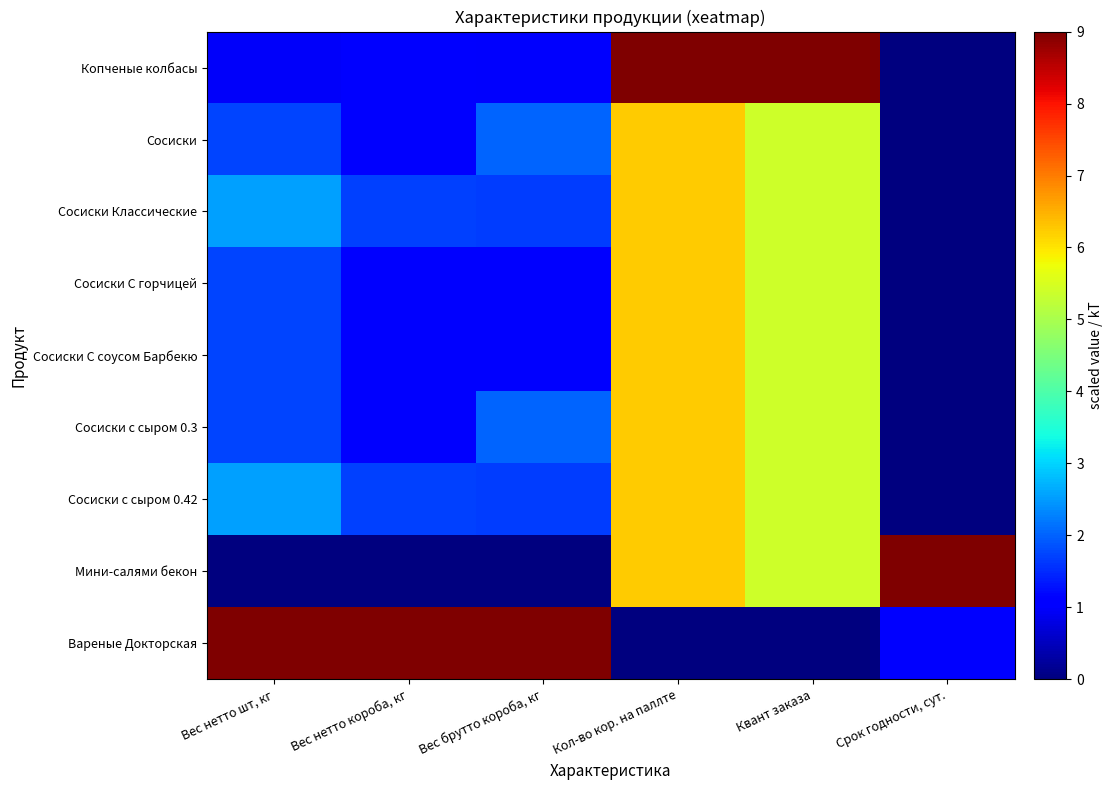

Which has a higher value, Вес брутто короба, кг or Кол-во кор. на паллте?

Кол-во кор. на паллте